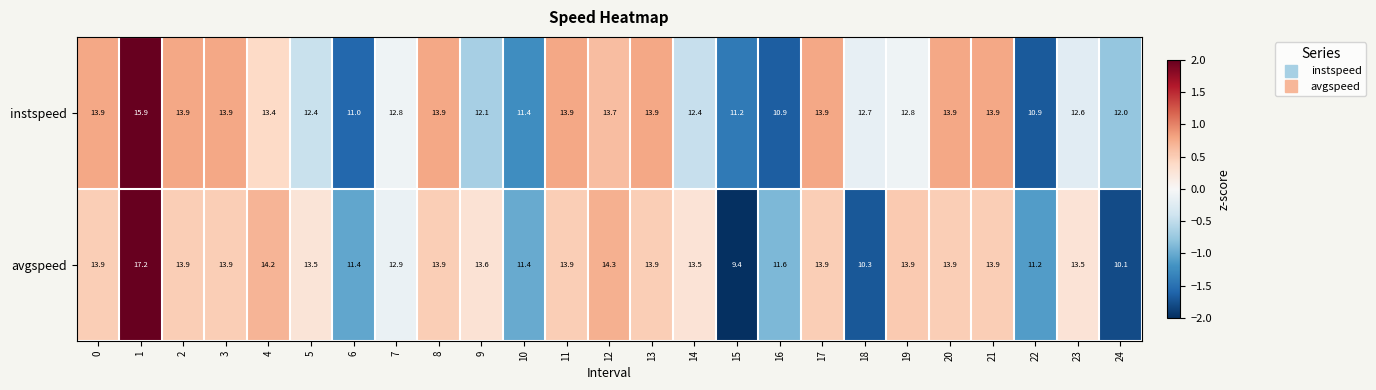

Rank the series by their maximum value, from lowest to highest.

instspeed, avgspeed